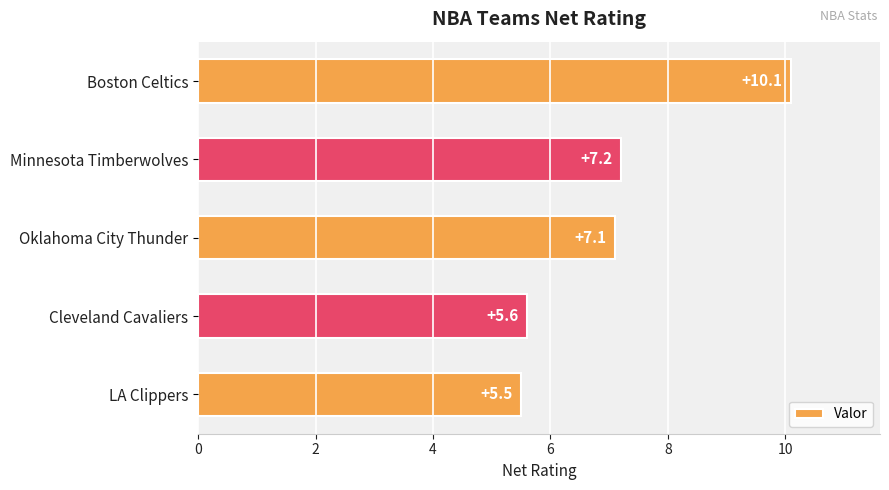

What is the difference between the values at Oklahoma City Thunder and LA Clippers?

1.6